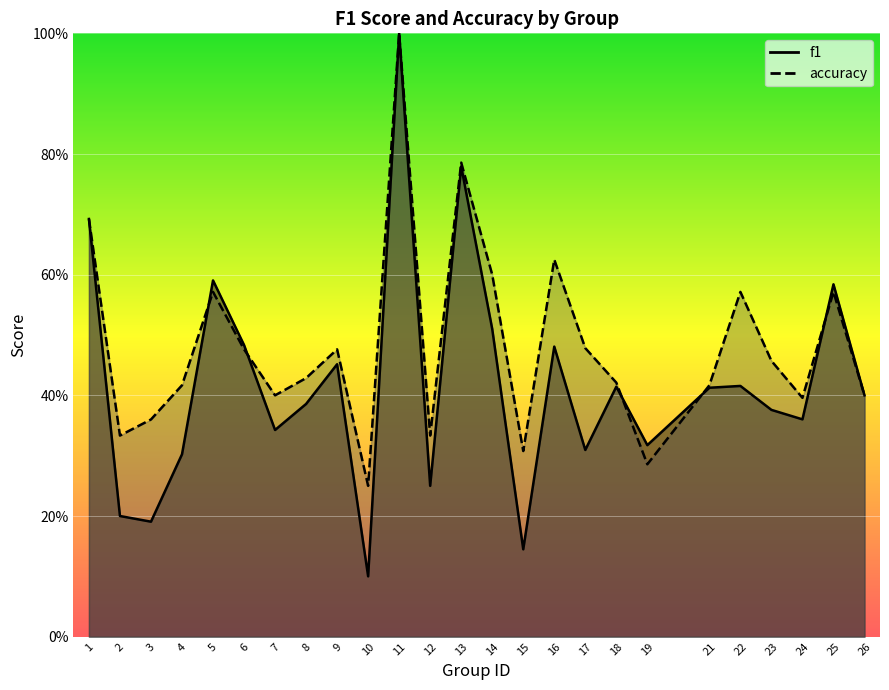

What is the value of the f1 point at the 15th from the left?

0.1